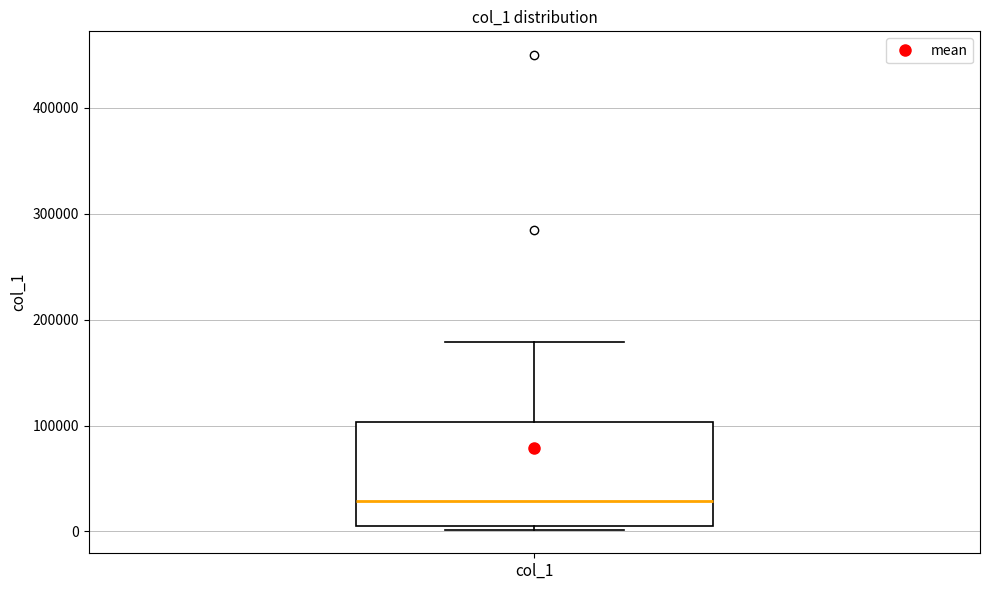

Read this box plot against the y-axis: the position of the median line, the range covered by the box, and the ends of both whiskers. The values are not printed on the chart, so give them approximately, as read against the axis.

median 30000, box 10000 to 100000, whiskers 0 to 180000